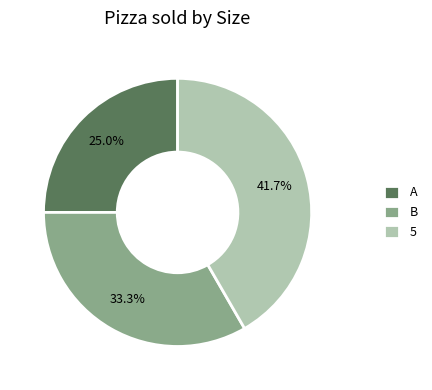

Count the number of slices in the pie.

3